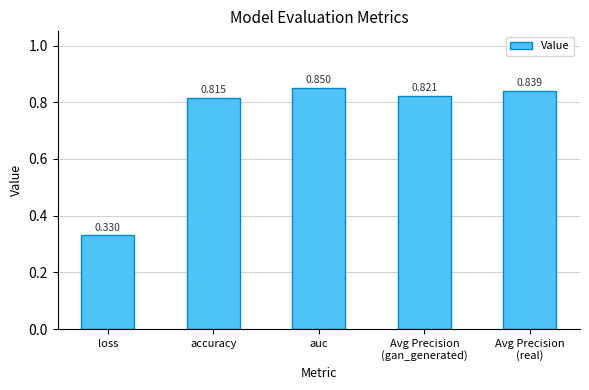

What is the label of the 2nd bar from the right?

Avg Precision
(gan_generated)